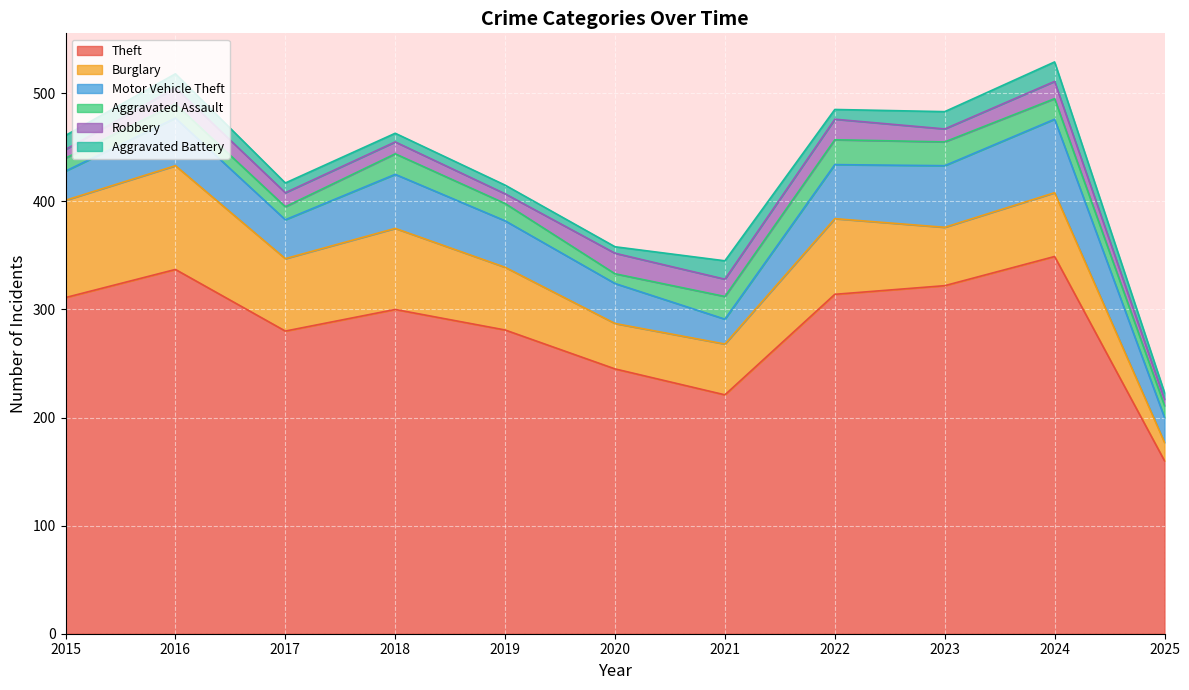

In Aggravated Battery, how many points are lower than both neighbors (excluding endpoints)?

2